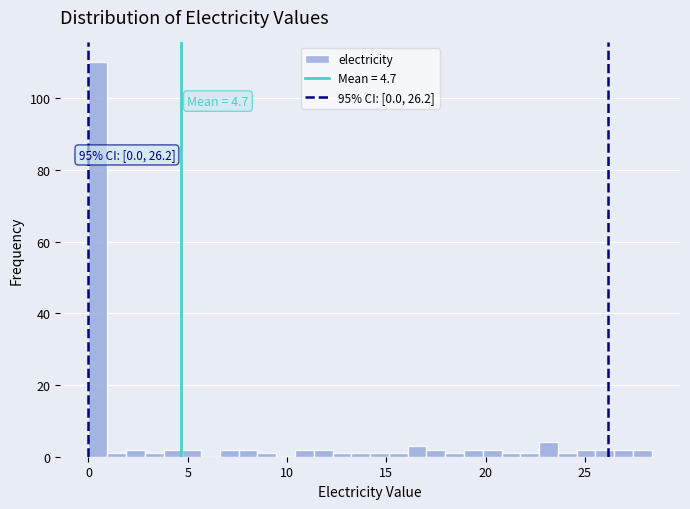

Read against the x-axis, roughly where is the centre of the tallest bar?

0.5